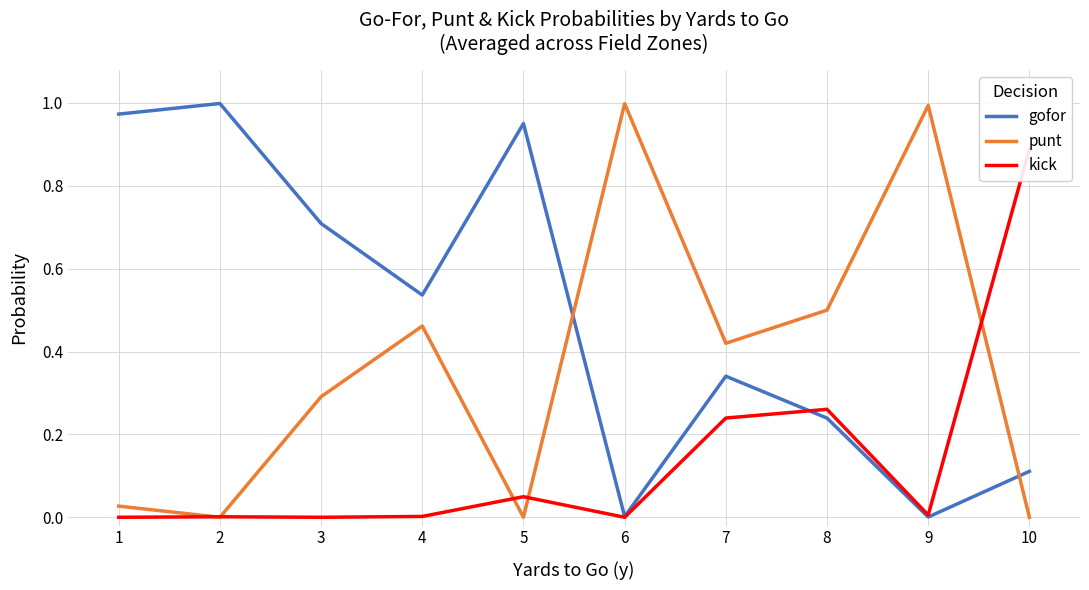

True or false: kick has more than 0 points higher than both neighbors.

True